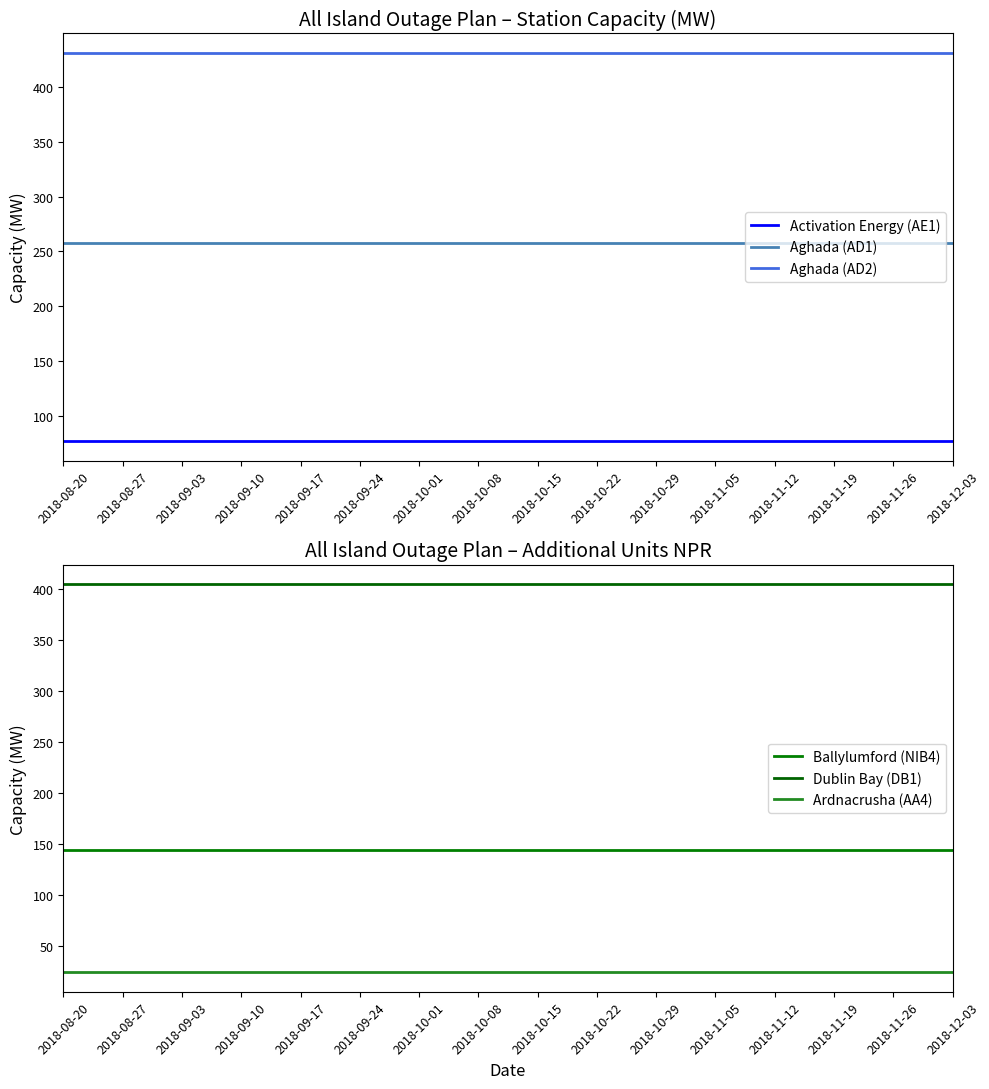

Reading left to right, extract all data points from this chart.

Activation Energy (AE1): 2018-08-20=77	2018-08-27=77	2018-09-03=77	2018-09-10=77	2018-09-17=77	2018-09-24=77	2018-10-01=77	2018-10-08=77	2018-10-15=77	2018-10-22=77	2018-10-29=77	2018-11-05=77	2018-11-12=77	2018-11-19=77	2018-11-26=77	2018-12-03=77
Aghada (AD1): 2018-08-20=258	2018-08-27=258	2018-09-03=258	2018-09-10=258	2018-09-17=258	2018-09-24=258	2018-10-01=258	2018-10-08=258	2018-10-15=258	2018-10-22=258	2018-10-29=258	2018-11-05=258	2018-11-12=258	2018-11-19=258	2018-11-26=258	2018-12-03=258
Aghada (AD2): 2018-08-20=431	2018-08-27=431	2018-09-03=431	2018-09-10=431	2018-09-17=431	2018-09-24=431	2018-10-01=431	2018-10-08=431	2018-10-15=431	2018-10-22=431	2018-10-29=431	2018-11-05=431	2018-11-12=431	2018-11-19=431	2018-11-26=431	2018-12-03=431
Ballylumford (NIB4): 2018-08-20=144	2018-08-27=144	2018-09-03=144	2018-09-10=144	2018-09-17=144	2018-09-24=144	2018-10-01=144	2018-10-08=144	2018-10-15=144	2018-10-22=144	2018-10-29=144	2018-11-05=144	2018-11-12=144	2018-11-19=144	2018-11-26=144	2018-12-03=144
Dublin Bay (DB1): 2018-08-20=405	2018-08-27=405	2018-09-03=405	2018-09-10=405	2018-09-17=405	2018-09-24=405	2018-10-01=405	2018-10-08=405	2018-10-15=405	2018-10-22=405	2018-10-29=405	2018-11-05=405	2018-11-12=405	2018-11-19=405	2018-11-26=405	2018-12-03=405
Ardnacrusha (AA4): 2018-08-20=24	2018-08-27=24	2018-09-03=24	2018-09-10=24	2018-09-17=24	2018-09-24=24	2018-10-01=24	2018-10-08=24	2018-10-15=24	2018-10-22=24	2018-10-29=24	2018-11-05=24	2018-11-12=24	2018-11-19=24	2018-11-26=24	2018-12-03=24